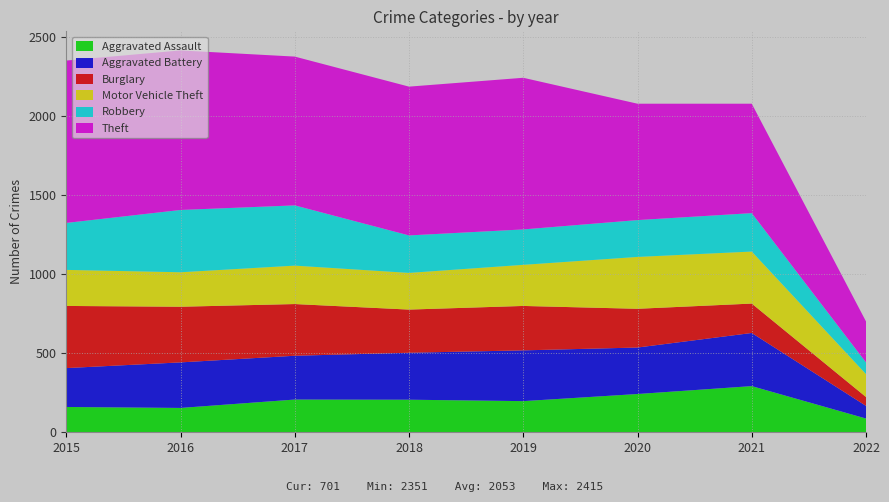

Reading right to left, what are all the values shown in this chart?

Aggravated Assault: 2022=87	2021=292	2020=242	2019=197	2018=206	2017=207	2016=154	2015=160
Aggravated Battery: 2022=80	2021=336	2020=294	2019=321	2018=297	2017=277	2016=288	2015=246
Burglary: 2022=56	2021=186	2020=245	2019=281	2018=273	2017=327	2016=352	2015=393
Motor Vehicle Theft: 2022=145	2021=329	2020=328	2019=260	2018=232	2017=243	2016=218	2015=228
Robbery: 2022=74	2021=243	2020=233	2019=224	2018=237	2017=381	2016=394	2015=297
Theft: 2022=259	2021=692	2020=736	2019=959	2018=941	2017=941	2016=1009	2015=1027